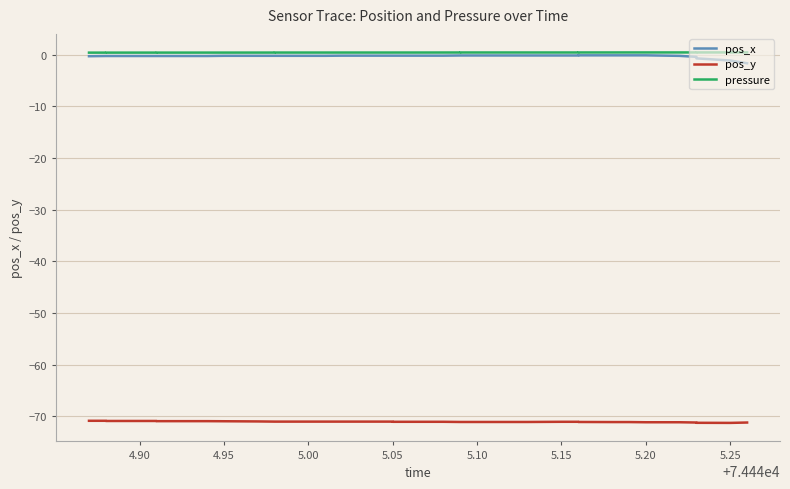

True or false: pos_x has more than 2 points higher than both neighbors.

False